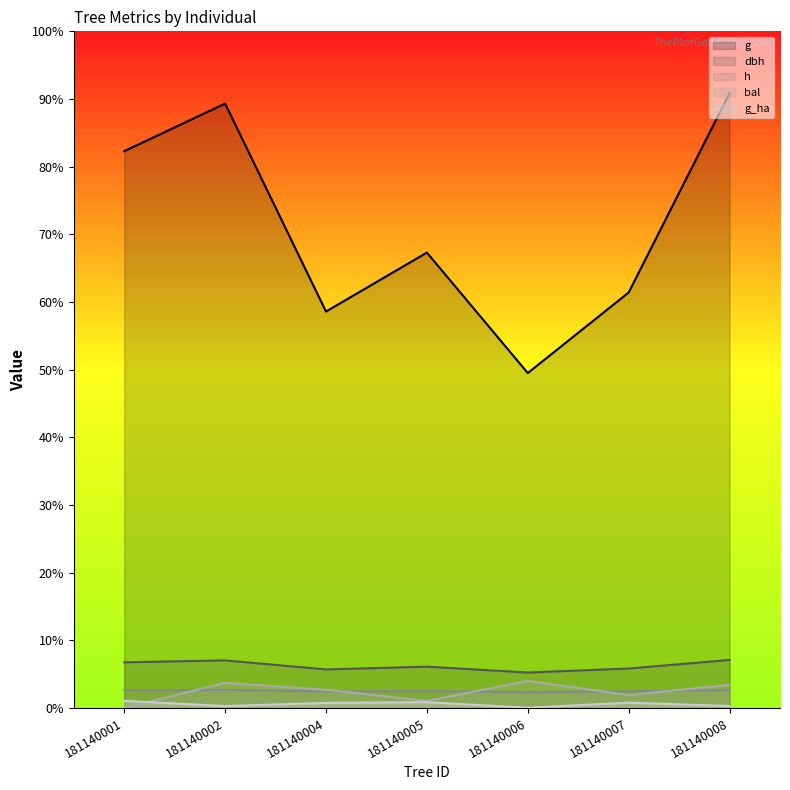

Is it true that g_ha equals 0.2 at 181140002?

False